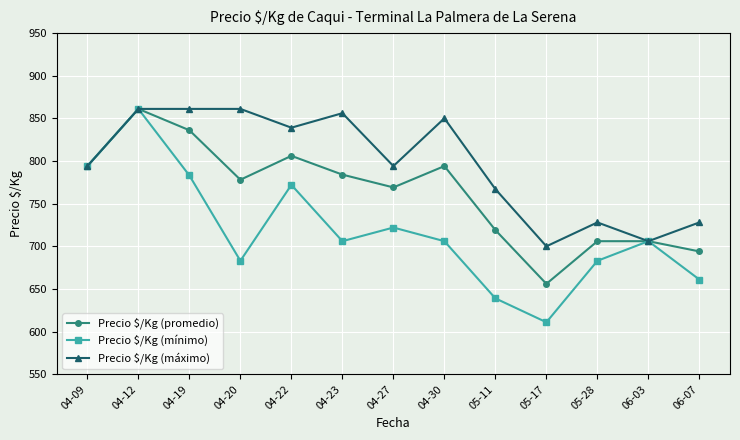

Reading left to right, what are all the values shown in this chart?

Precio $/Kg (promedio): 794	861	836	778	806	784	769	794	719	656	706	706	694
Precio $/Kg (mínimo): 794	861	783	683	772	706	722	706	639	611	683	706	661
Precio $/Kg (máximo): 794	861	861	861	839	856	794	850	767	700	728	706	728